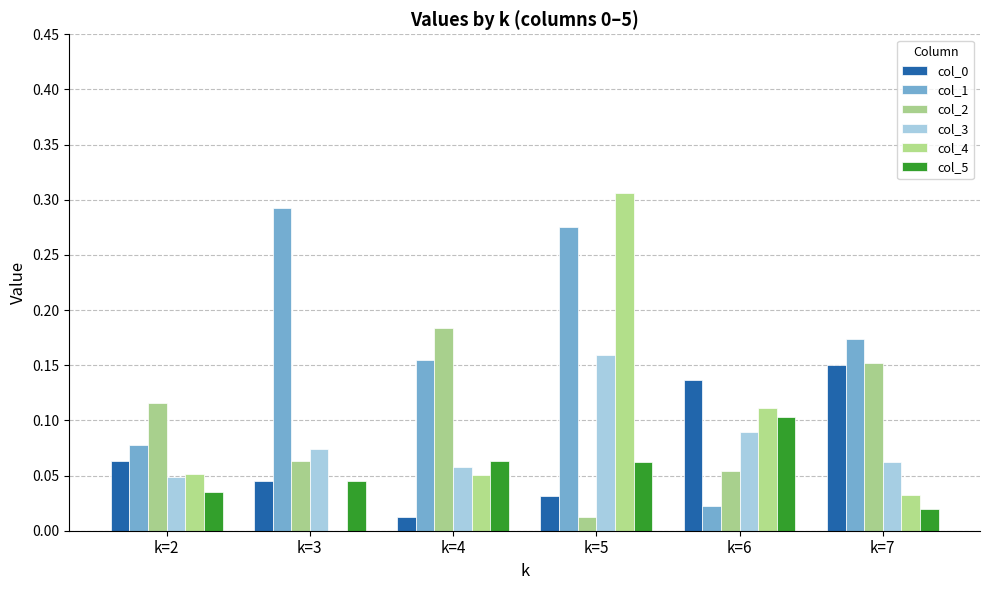

True or false: col_5 has a value of 0.1 at k=3.

False